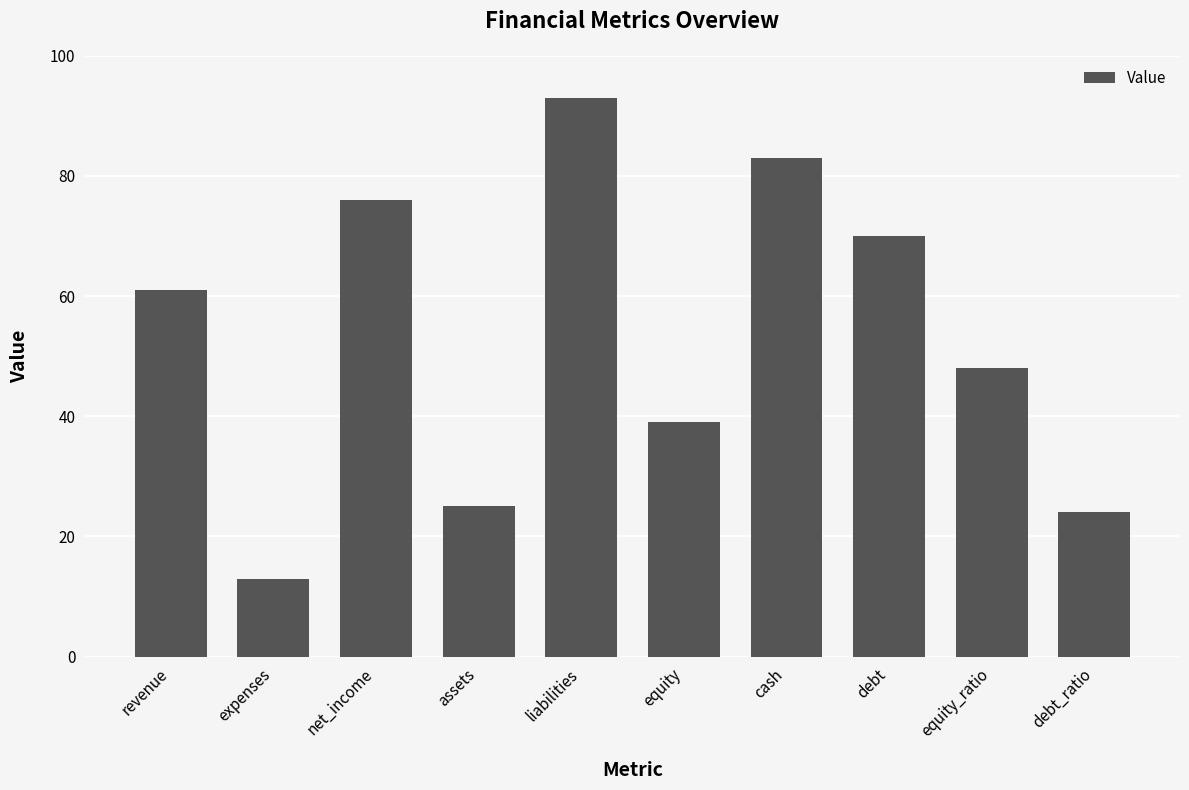

Is it true that the value at debt_ratio is 34?

False